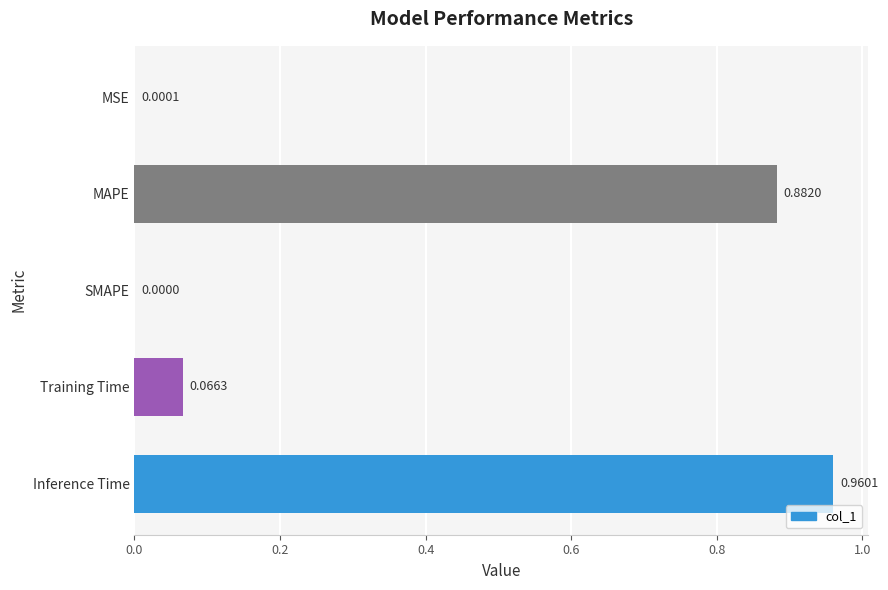

At which category does the chart reach its peak across all series?

Inference Time